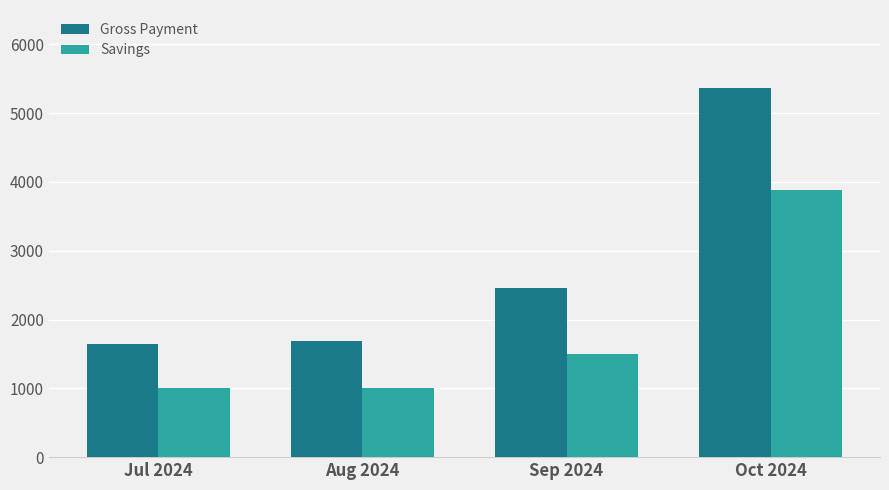

What are all the series names shown in the legend?

Gross Payment, Savings